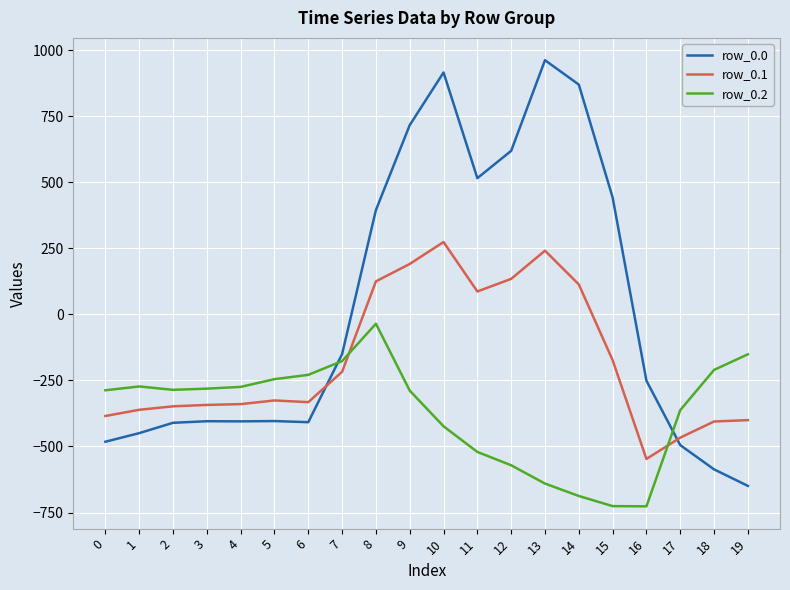

What are all the series names shown in the legend?

row_0.0, row_0.1, row_0.2